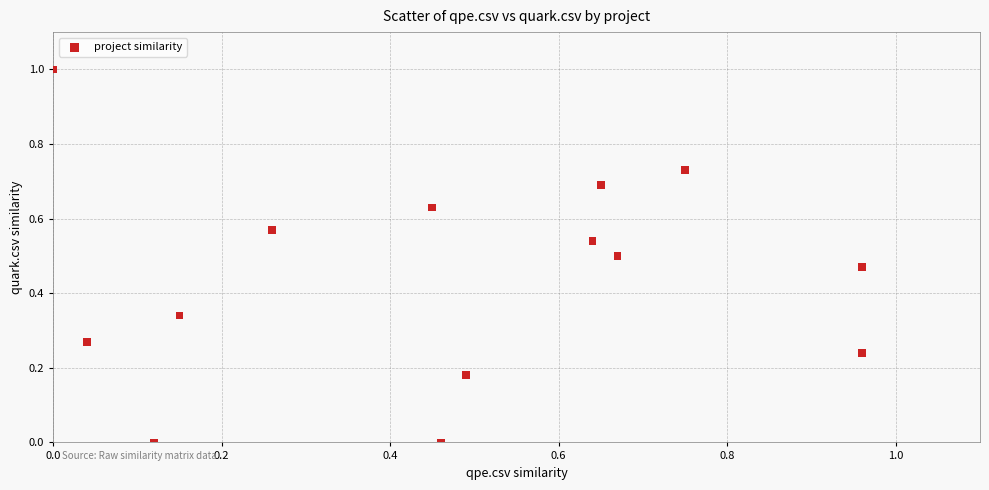

What is the range of X values (max minus min)?

1.0